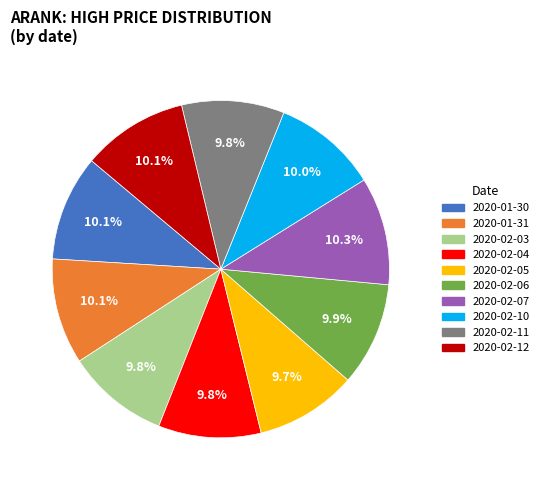

What portion of the pie excludes 2020-01-31?

89.9%